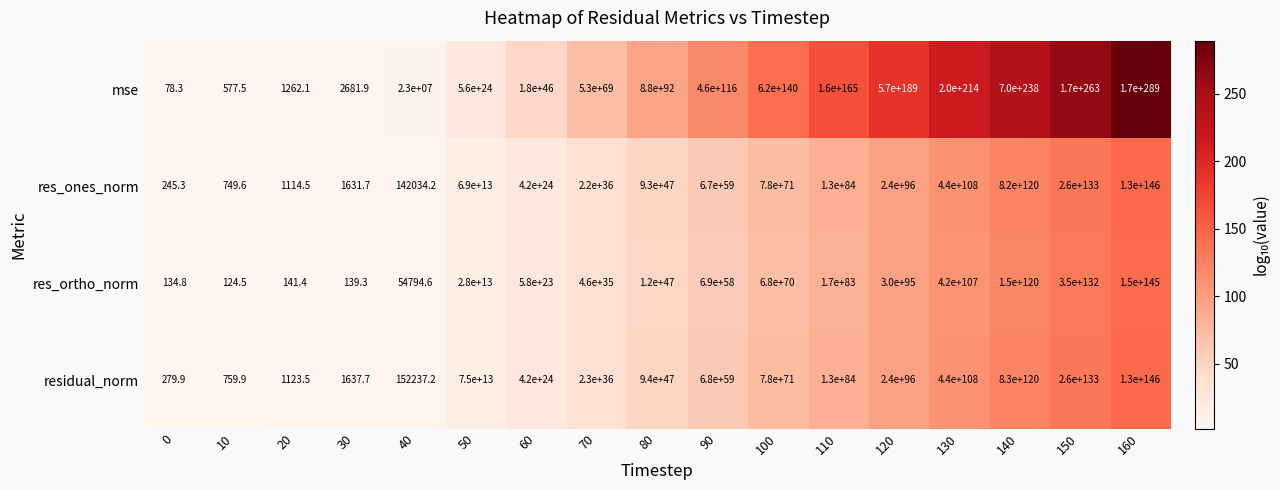

At which label is residual_norm closest to 65000000000000003449663518020382064191722516907234388298325713584439328349936048889483694950413029958389892190295567486883029392007810934693167104?

150